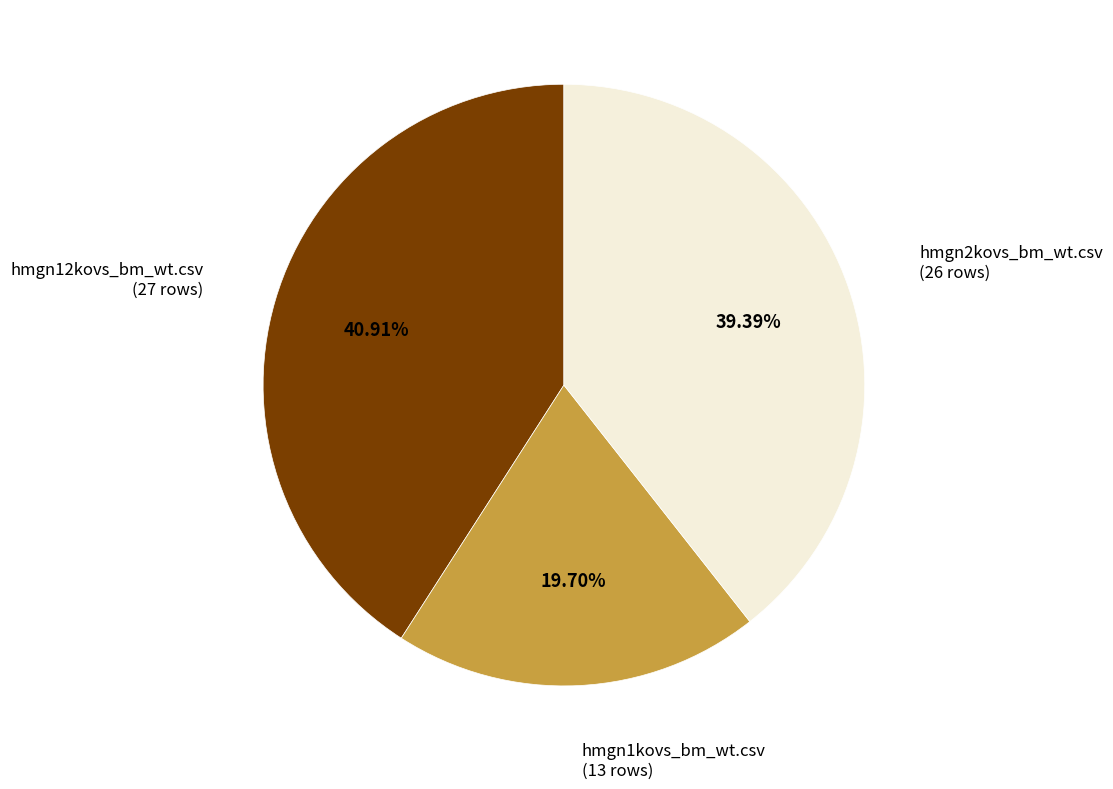

What is the largest slice in the pie chart?

hmgn12kovs_bm_wt.csv